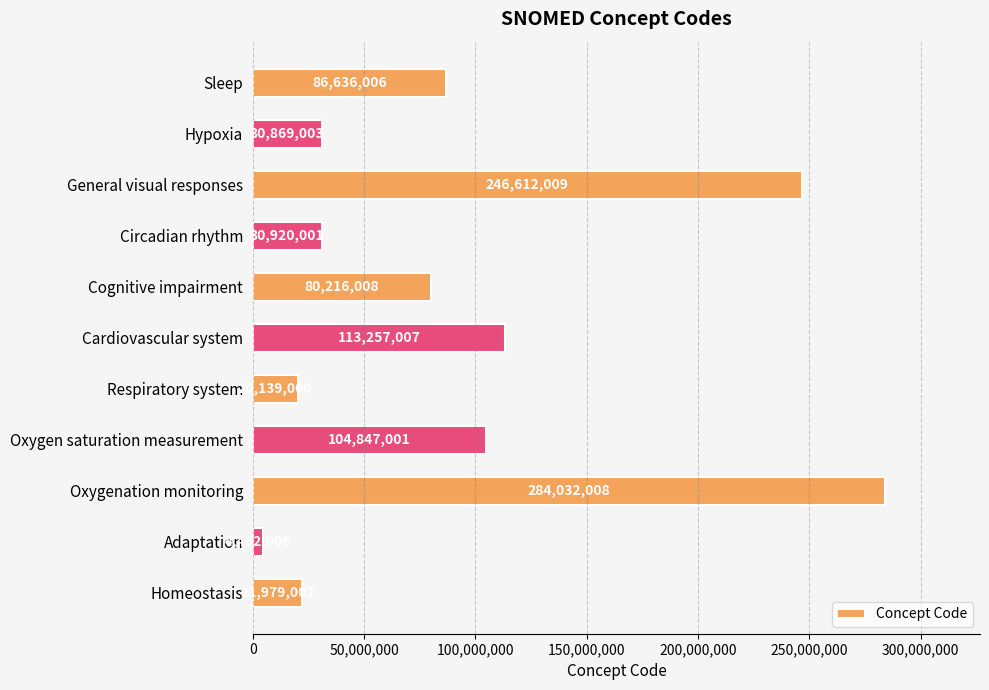

Reading bottom to top, transcribe all the data shown in this chart.

Homeostasis=21979002	Adaptation=4452006	Oxygenation monitoring=284032008	Oxygen saturation measurement=104847001	Respiratory system=20139000	Cardiovascular system=113257007	Cognitive impairment=80216008	Circadian rhythm=30920001	General visual responses=246612009	Hypoxia=30869003	Sleep=86636006